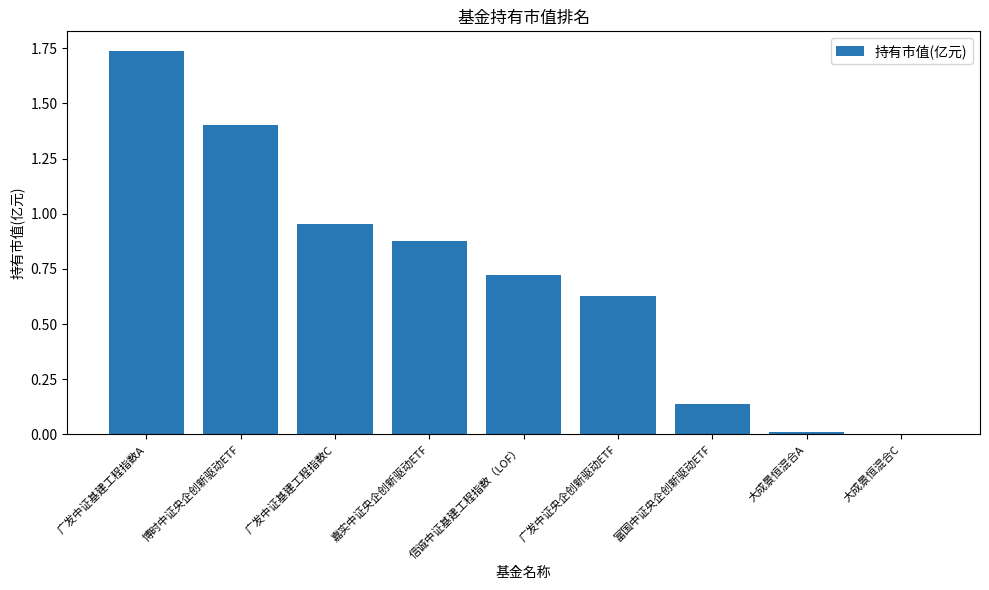

What is the change in value from 嘉实中证央企创新驱动ETF to 富国中证央企创新驱动ETF?

-0.7